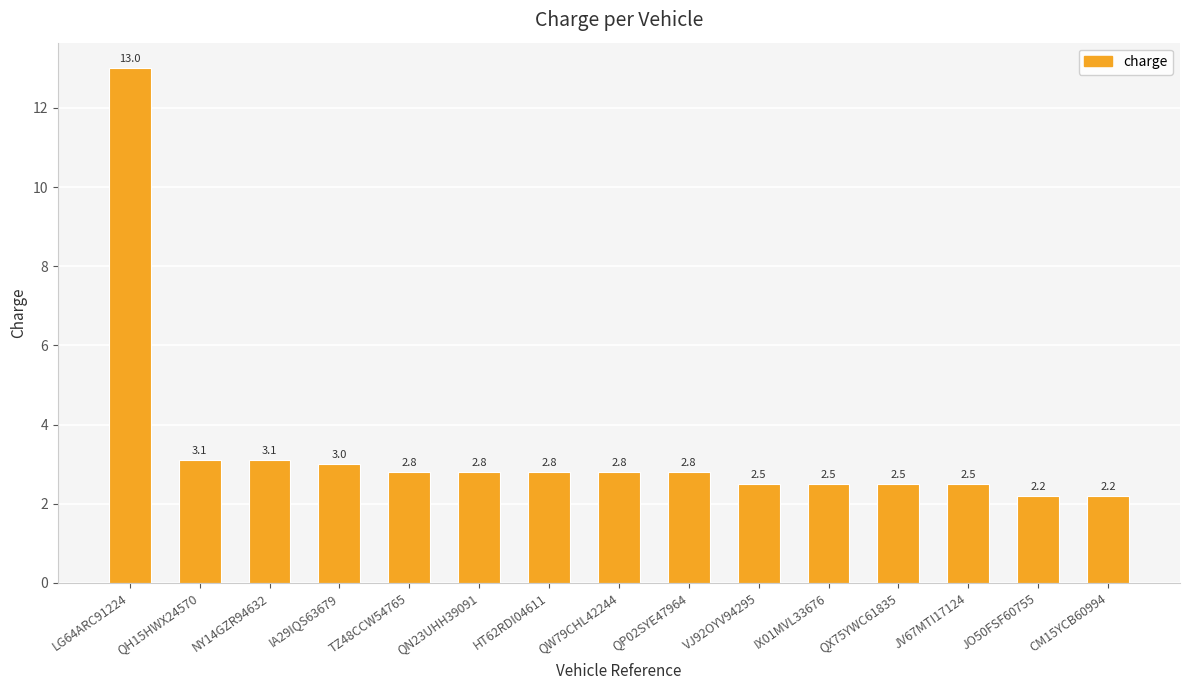

What is the label of the 9th bar from the right?

HT62RDI04611